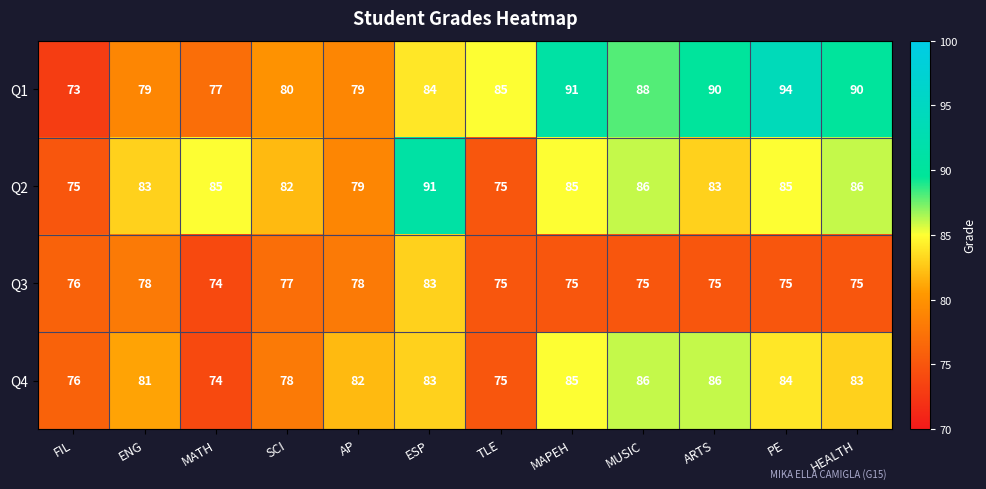

Which series changed the most between MATH and MUSIC?

Q4